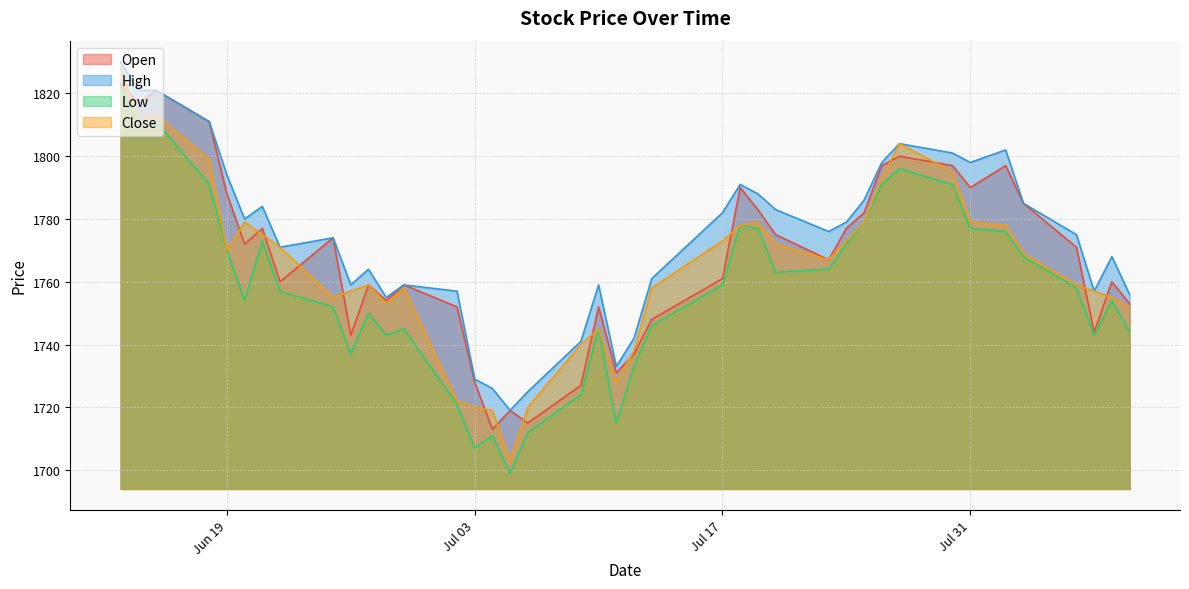

The High series shows 1742 at 2018-07-12. True or false?

True